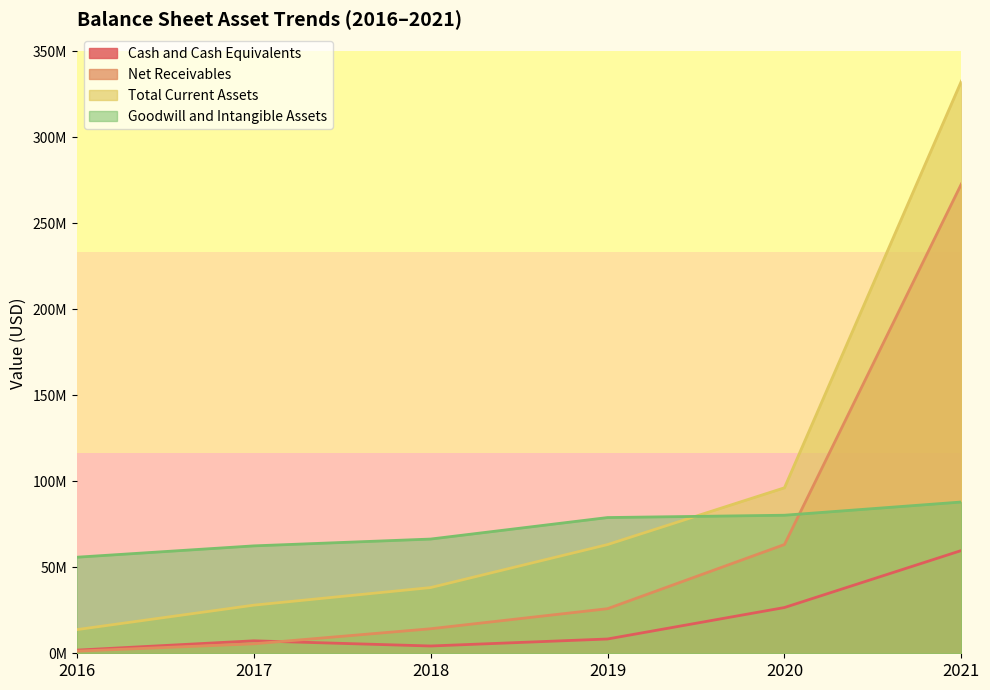

Is the value of Total Current Assets at 2017 greater than the value of Goodwill and Intangible Assets at 2018?

No